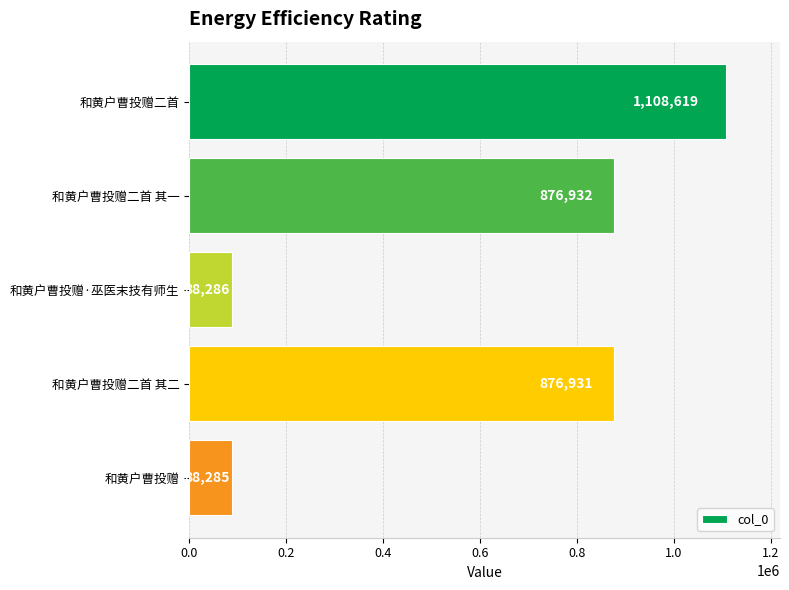

What is the ratio of the value at 和黄户曹投赠二首 其一 to the value at 和黄户曹投赠?

9.9